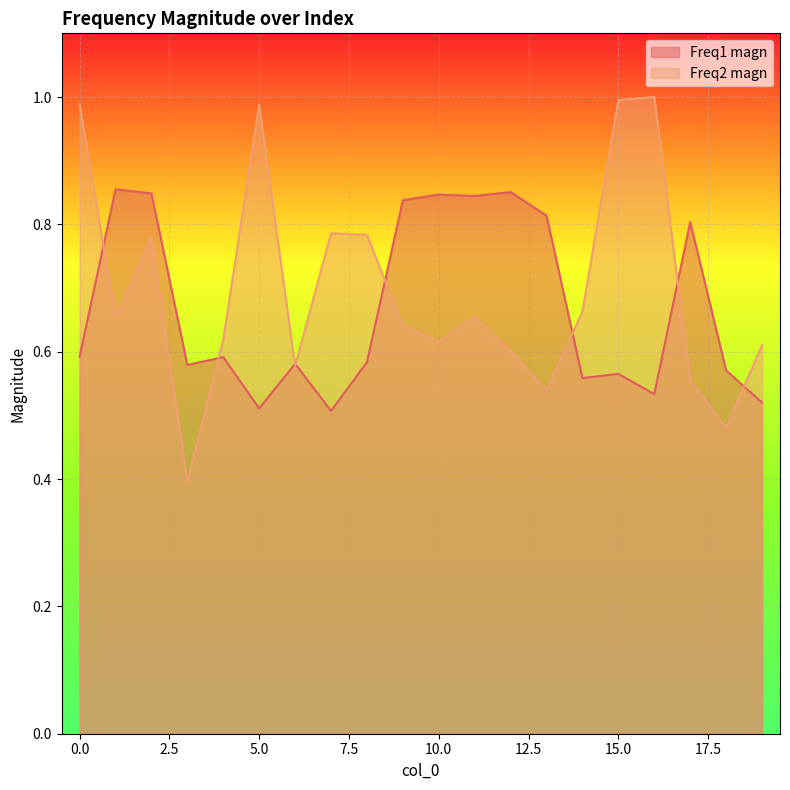

How many distinct data groups are displayed?

2